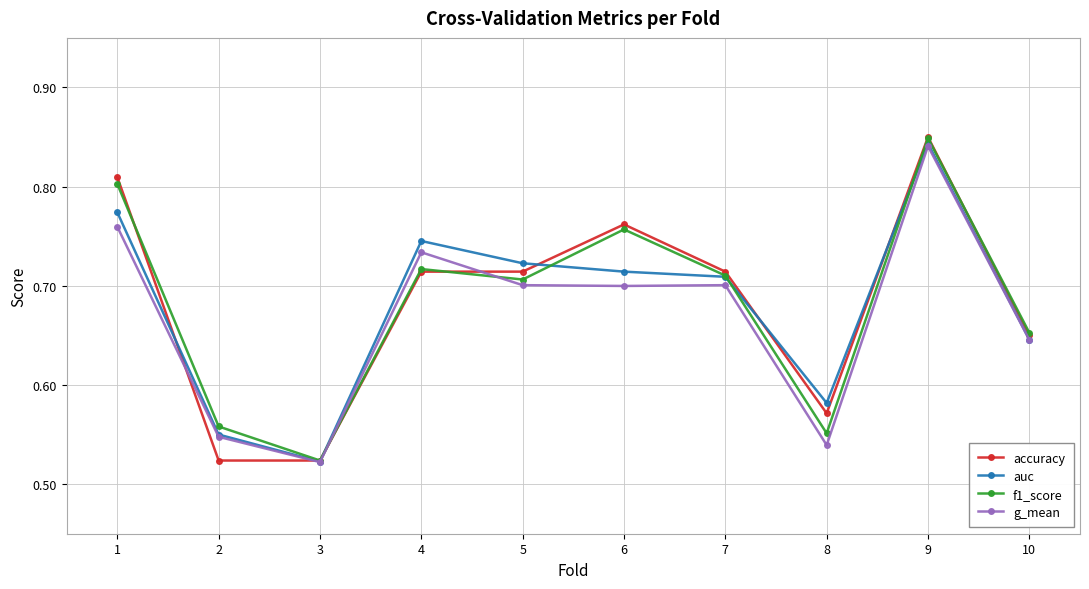

The value of f1_score at 1 is 0.3. True or false?

False